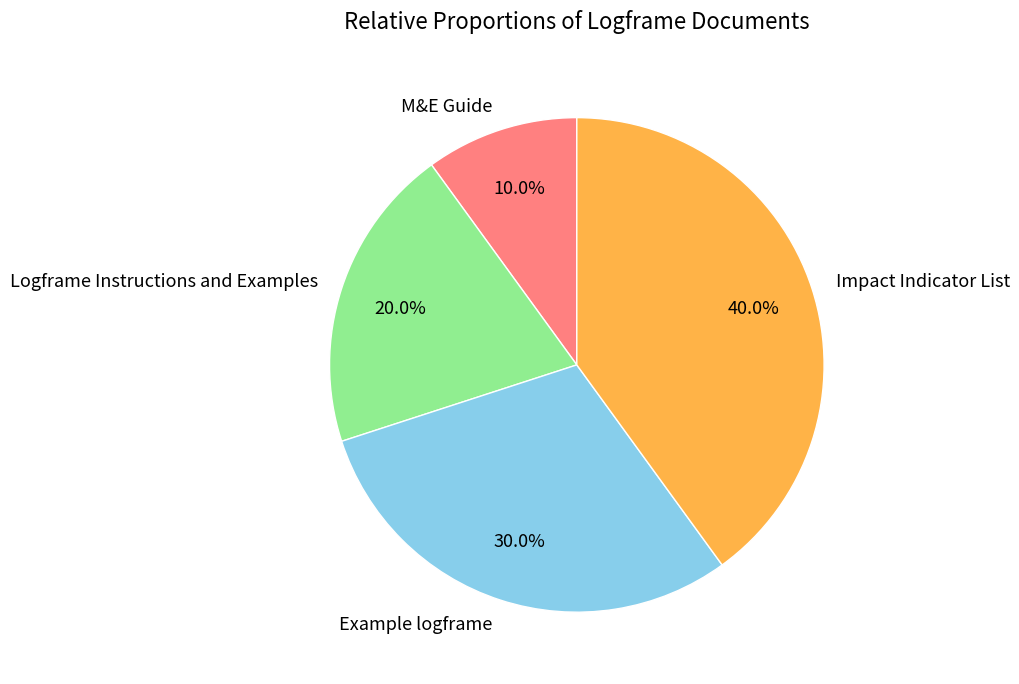

How many segments does this pie chart have?

4